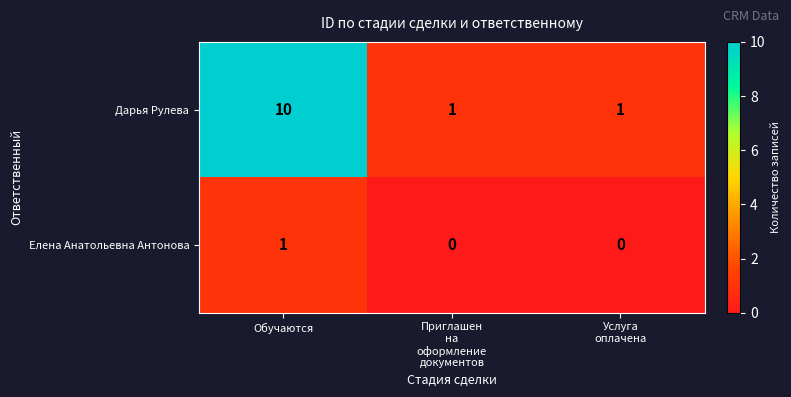

Rank the series by their average value, from lowest to highest.

Елена Анатольевна Антонова, Дарья Рулева